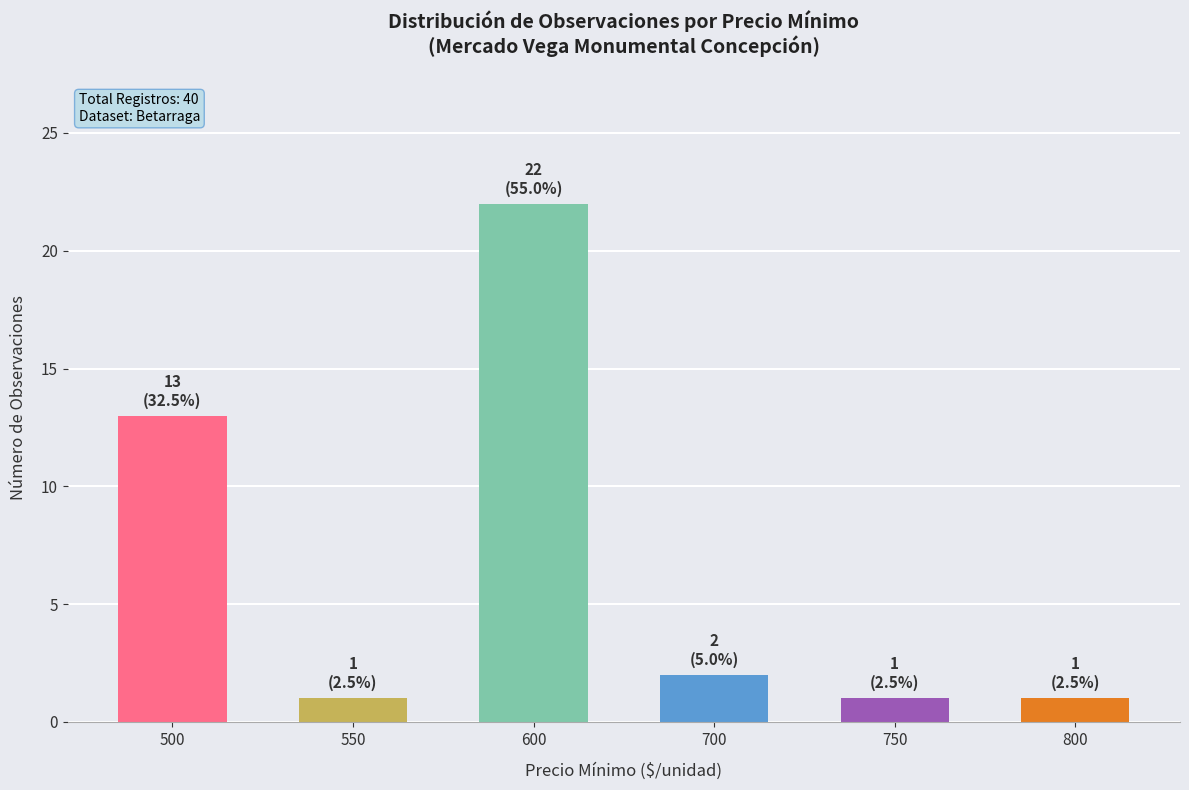

Which category has the highest value across all series?

600